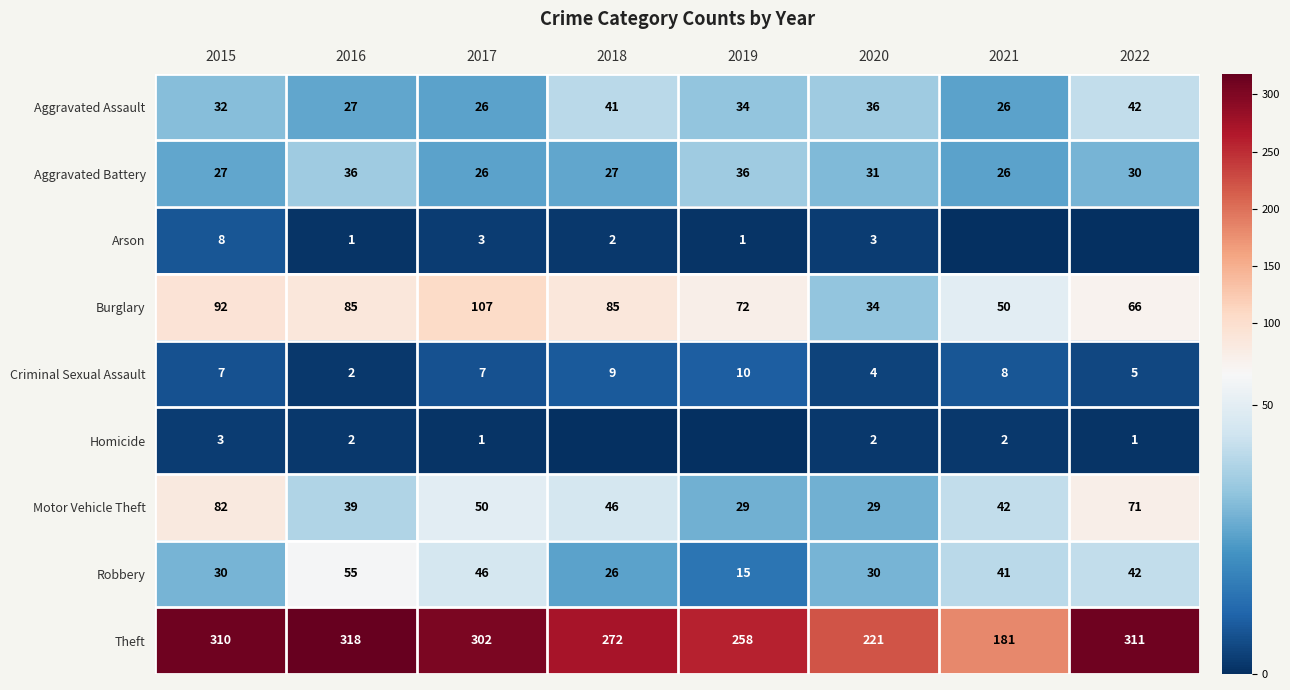

The Criminal Sexual Assault series shows 5 at 2022. True or false?

True